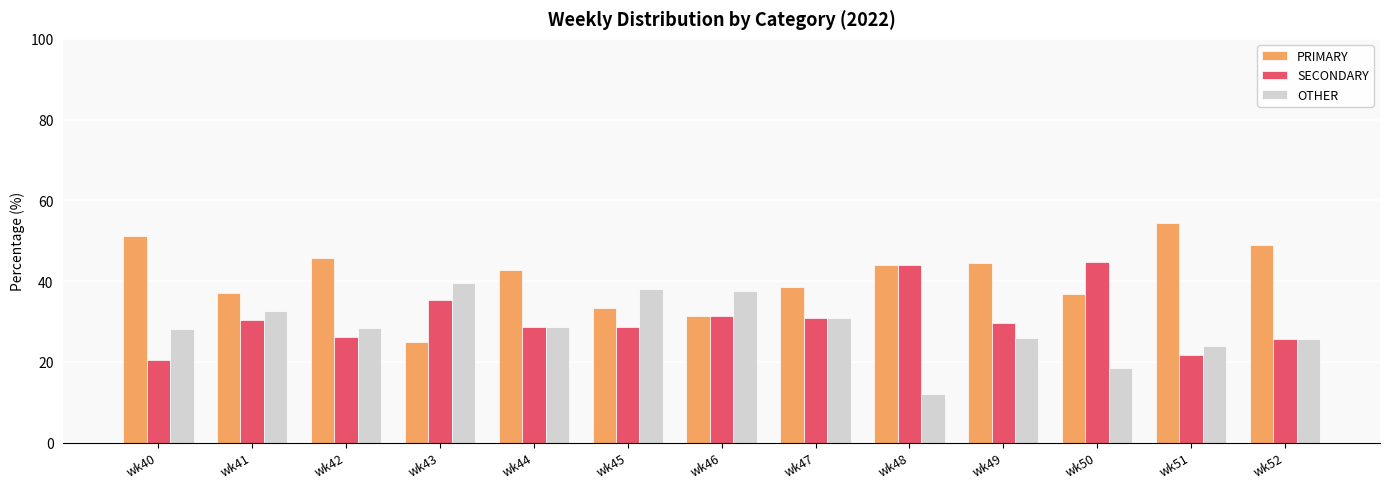

What is the value of the PRIMARY bar at the 11th from the left?

36.8